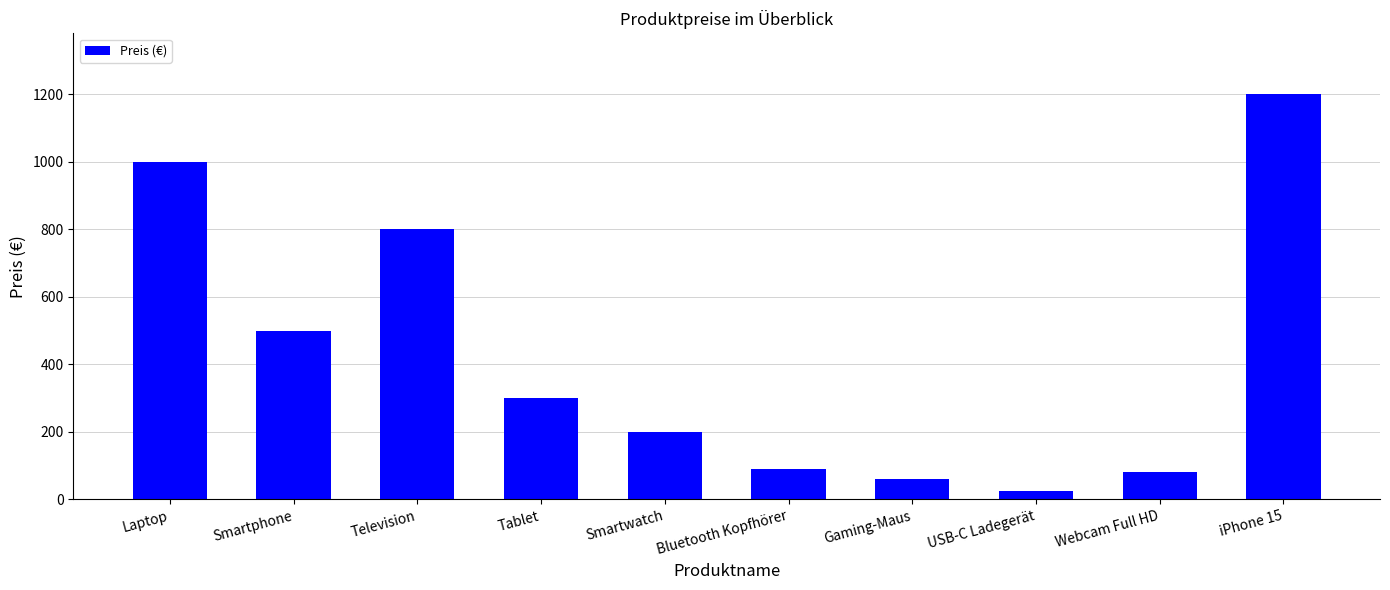

What position from the left is Webcam Full HD?

9